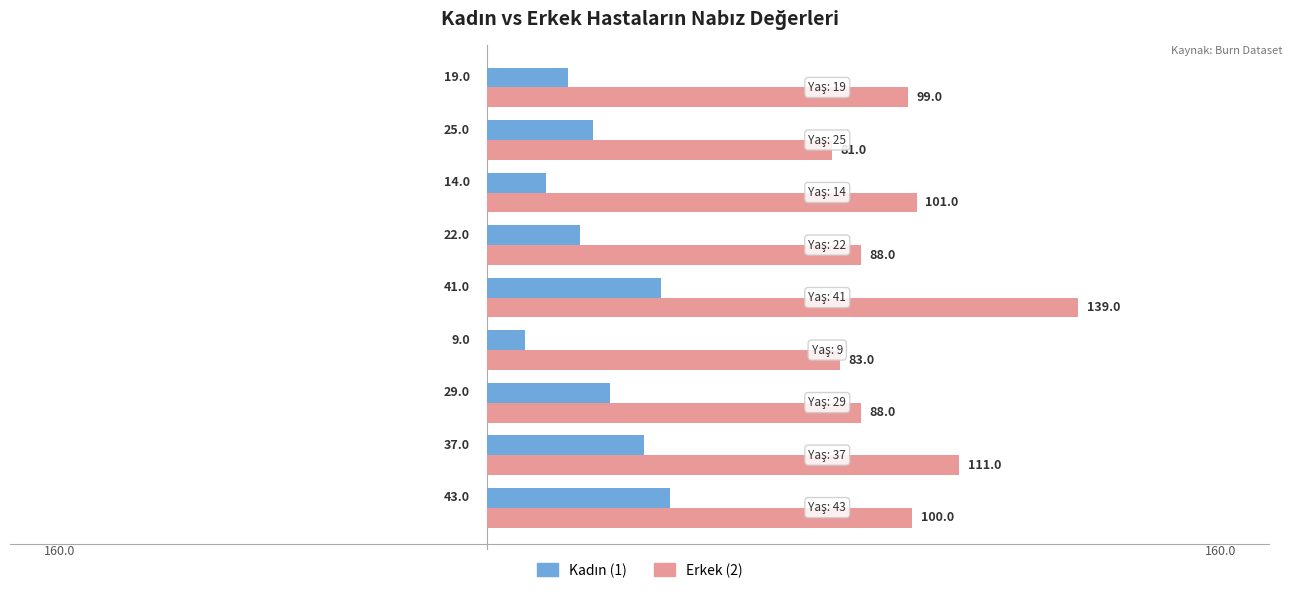

Which series has the largest range (max minus min)?

Erkek (2)